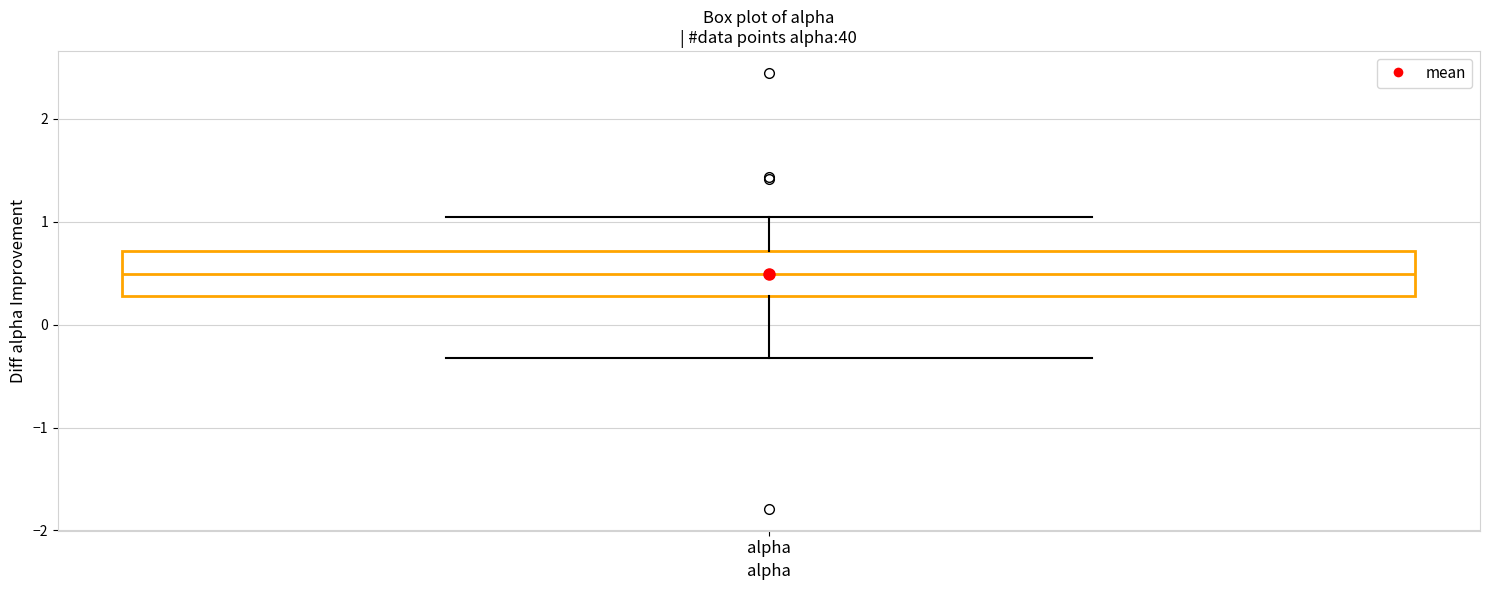

Transcribe this box plot: give where the median line is, the range the box spans, and where the two whiskers end, as read against the y-axis. The values are not printed on the chart, so give them approximately, as read against the axis.

median 0.5, box 0.3 to 0.7, whiskers -0.3 to 1.0